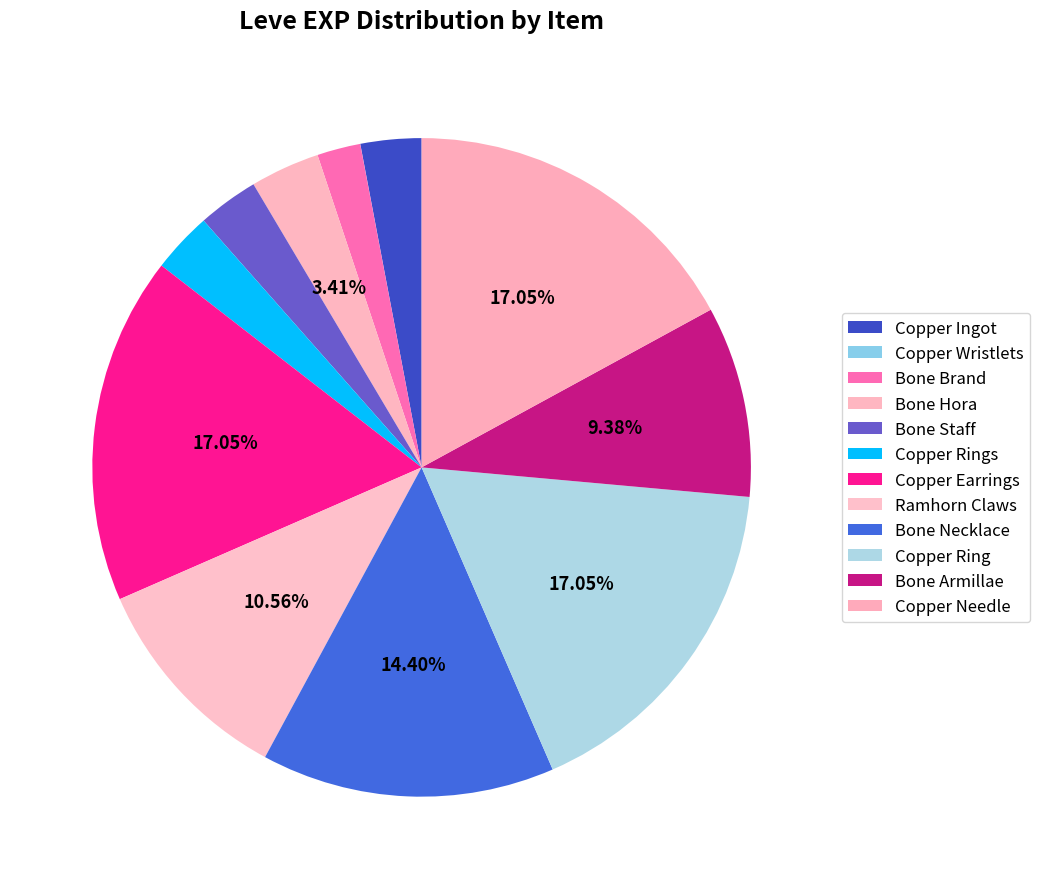

What percentage do Bone Necklace and Copper Ingot together represent?

17.4%